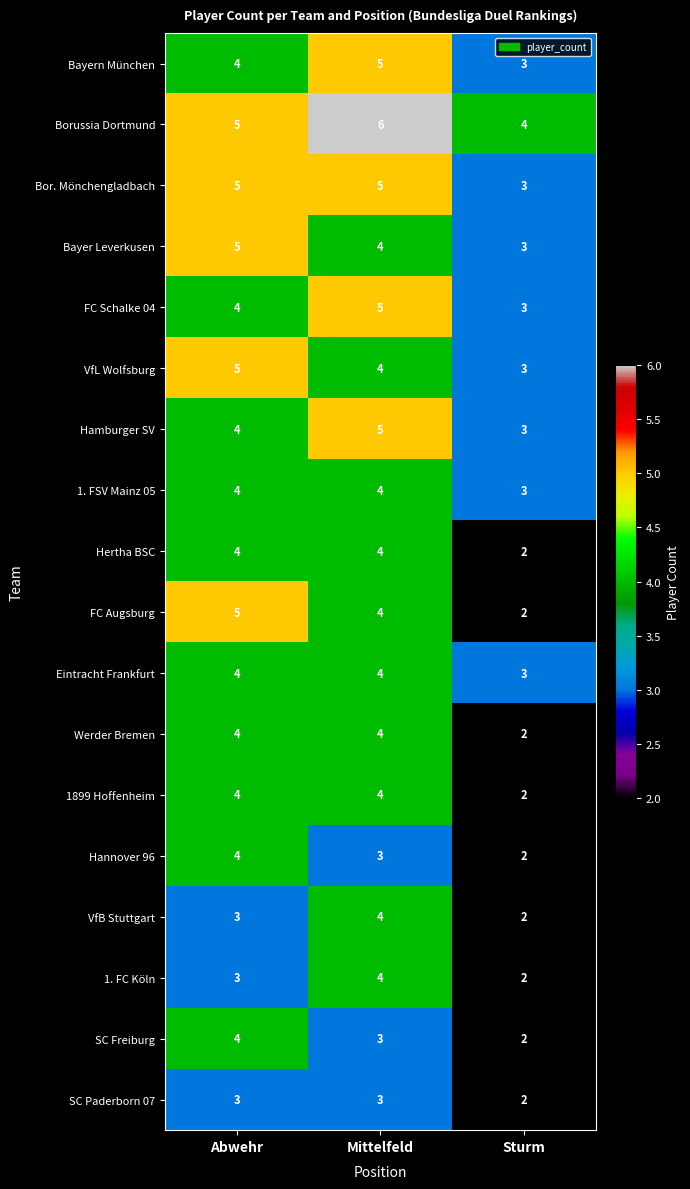

Where does the Hannover 96 series first go above 3?

Abwehr